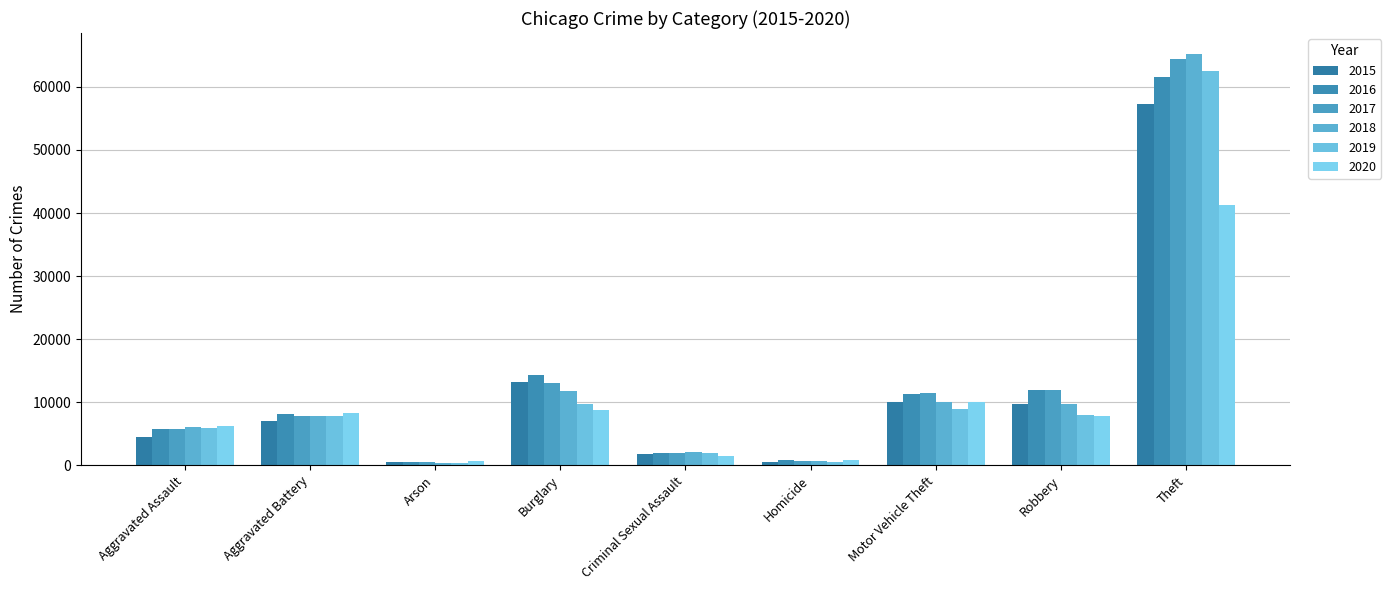

Between Arson and Homicide, which is larger?

Homicide